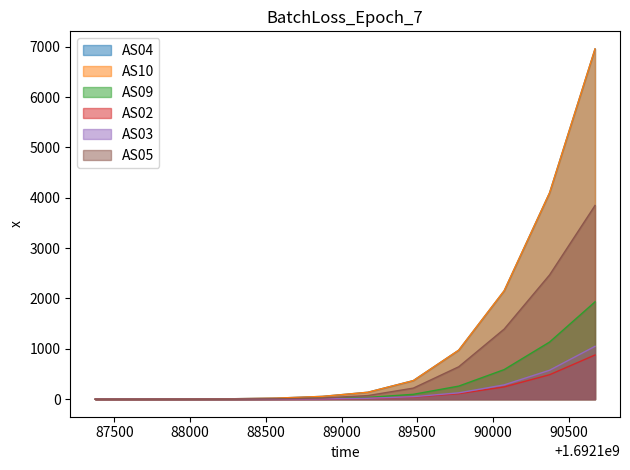

True or false: AS09 has a value of 903 at 1692190074.

False